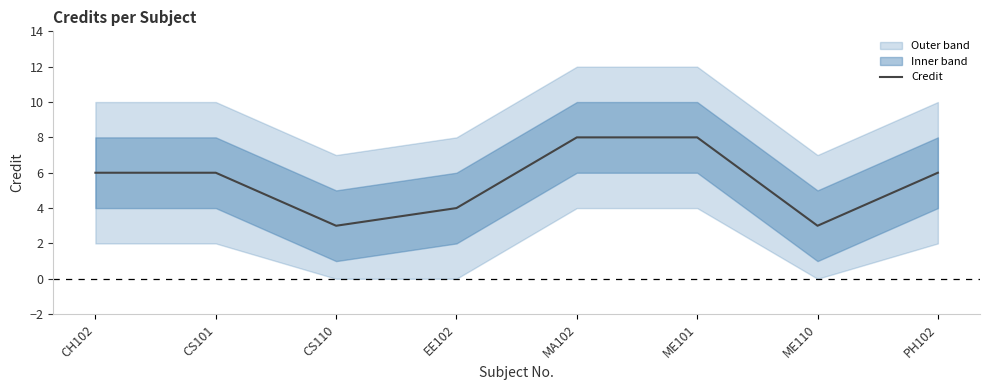

What is the sum of all values?

44